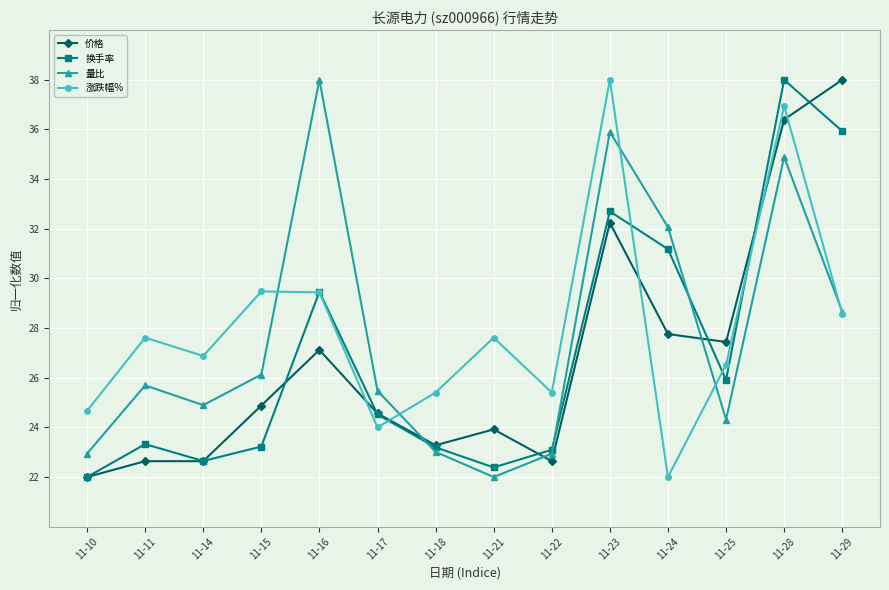

How many data points does each series have?

14